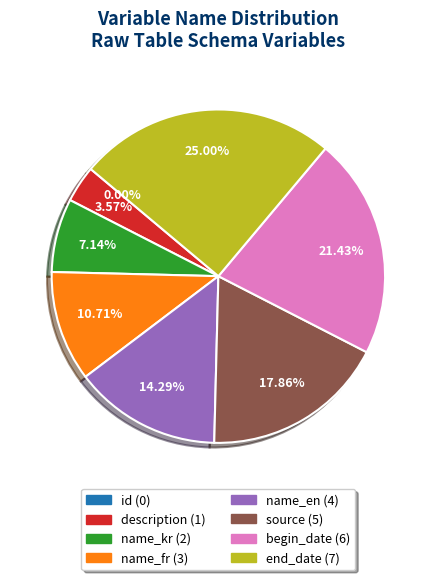

What is the largest slice in the pie chart?

end_date